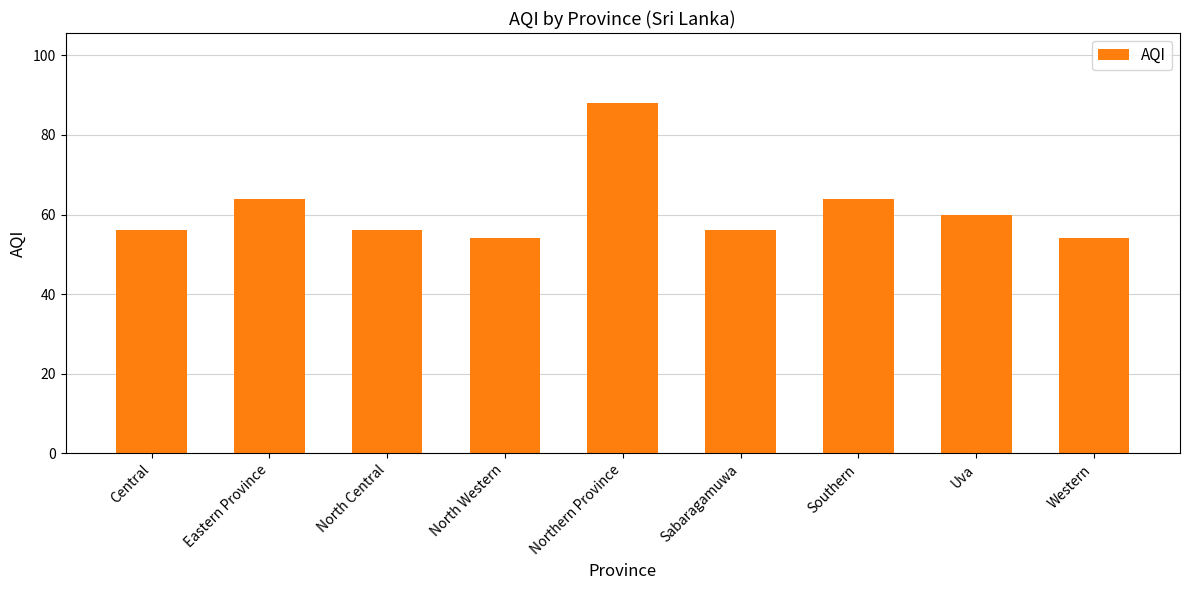

Reading left to right, list all the values displayed in this chart.

Central=56	Eastern Province=64	North Central=56	North Western=54	Northern Province=88	Sabaragamuwa=56	Southern=64	Uva=60	Western=54